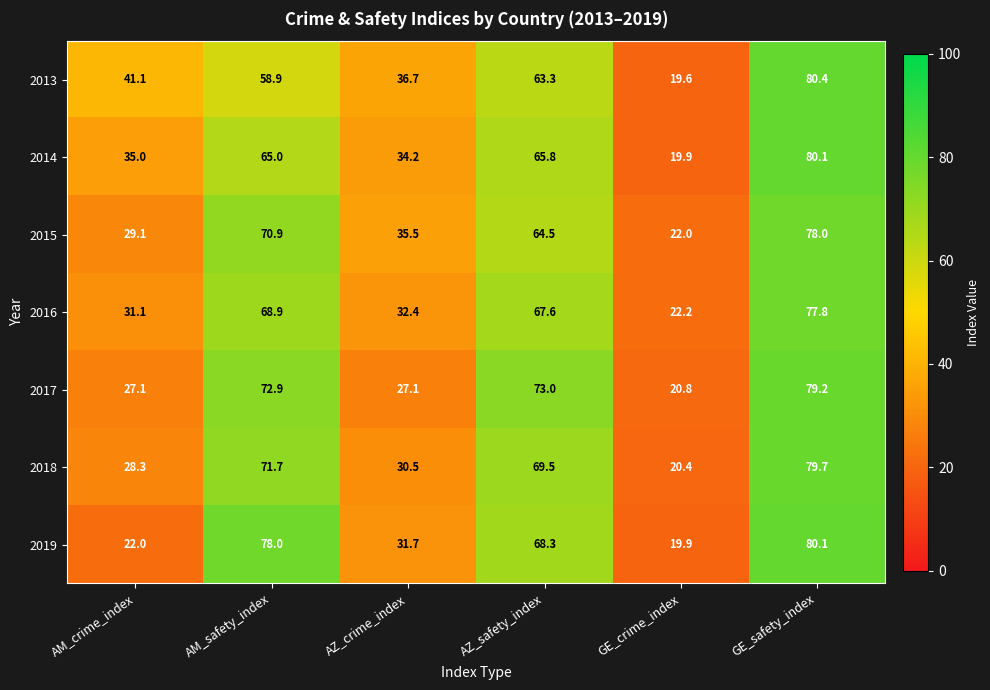

At how many categories does at least one series exceed 74?

2